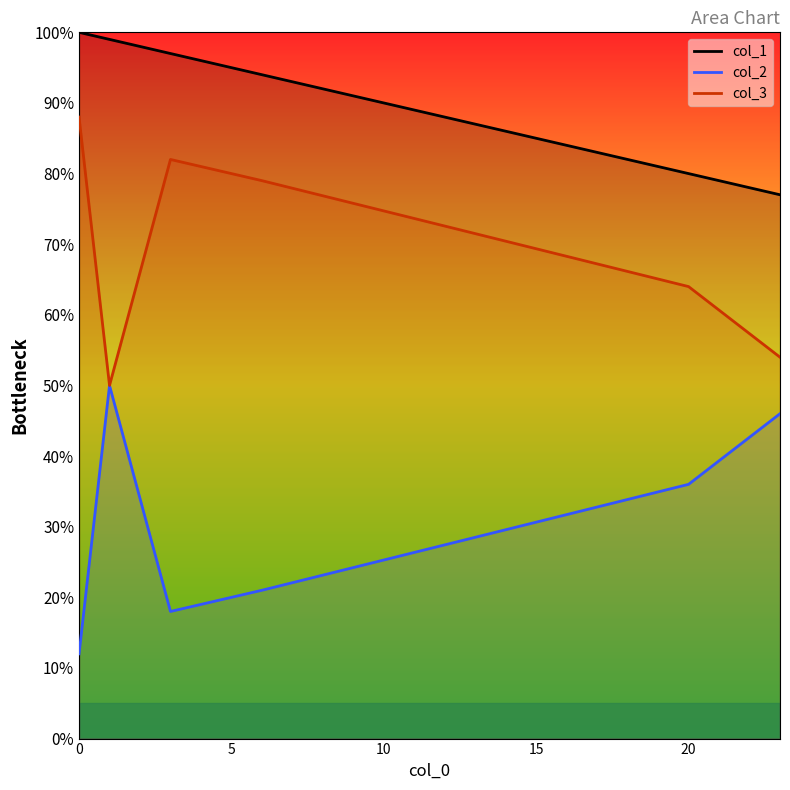

Rank the series at 3 from highest to lowest value.

col_1, col_3, col_2